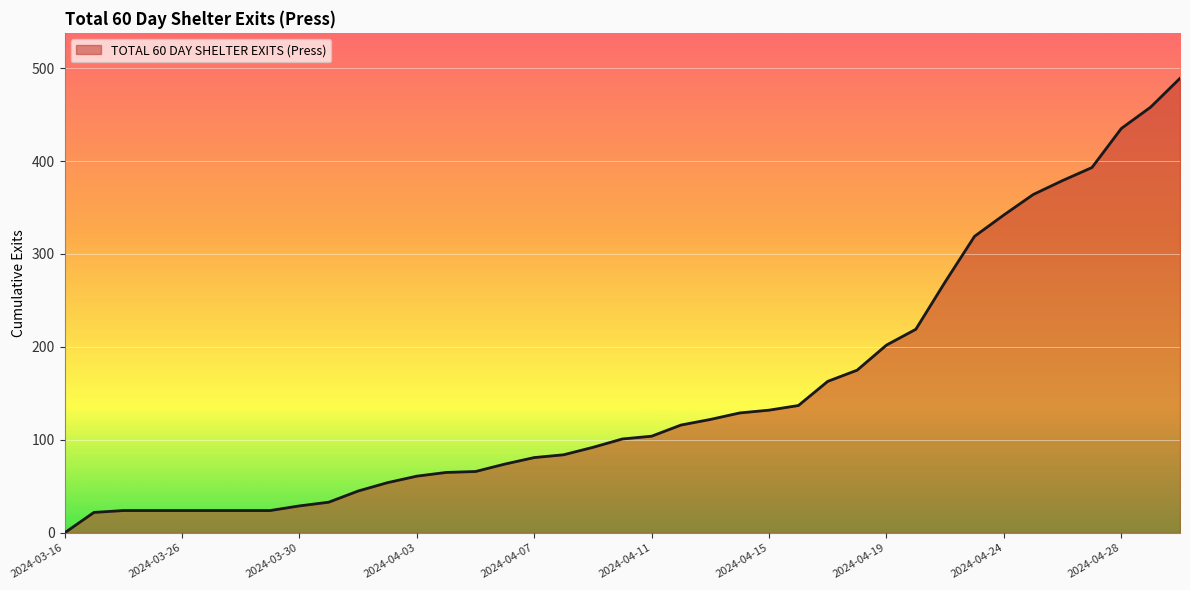

What is the difference between the maximum and minimum values?

489